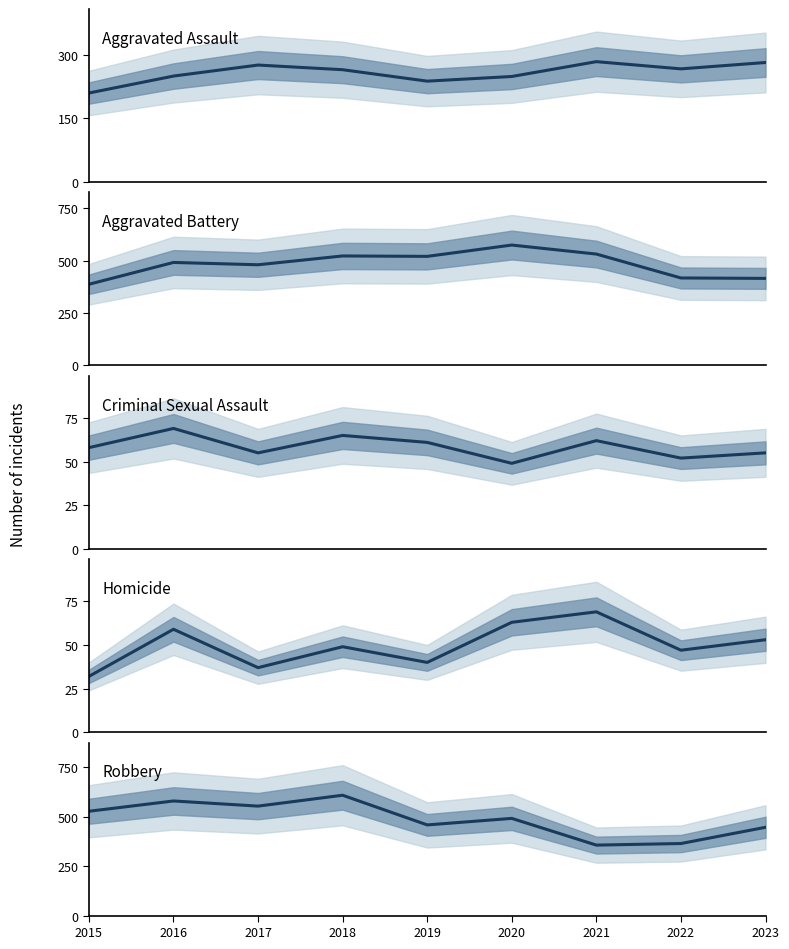

What is the value of the Robbery point at the 4th from the left?

608